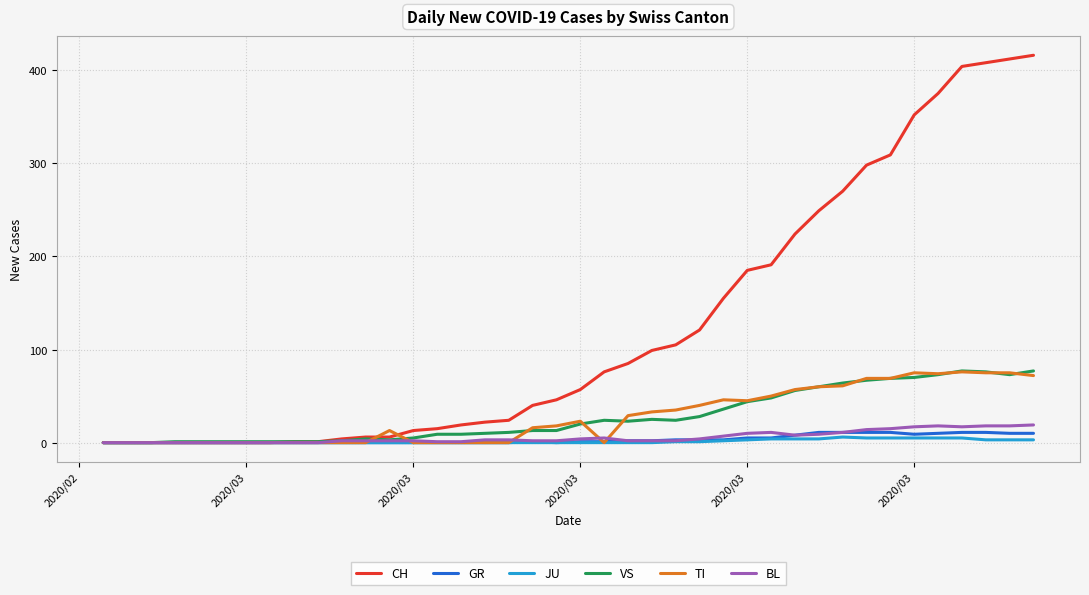

Which series has the largest total across all categories?

CH